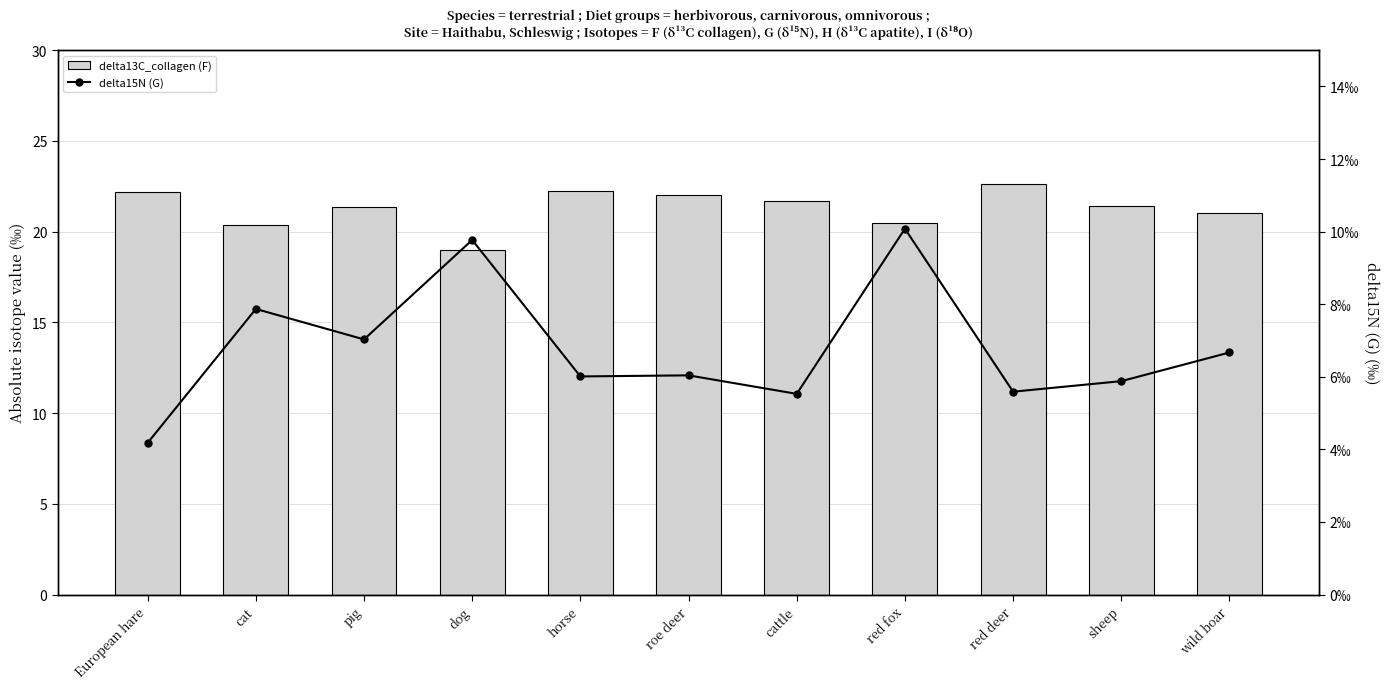

Between cat and pig, which series saw the biggest shift?

delta13C_collagen (F)